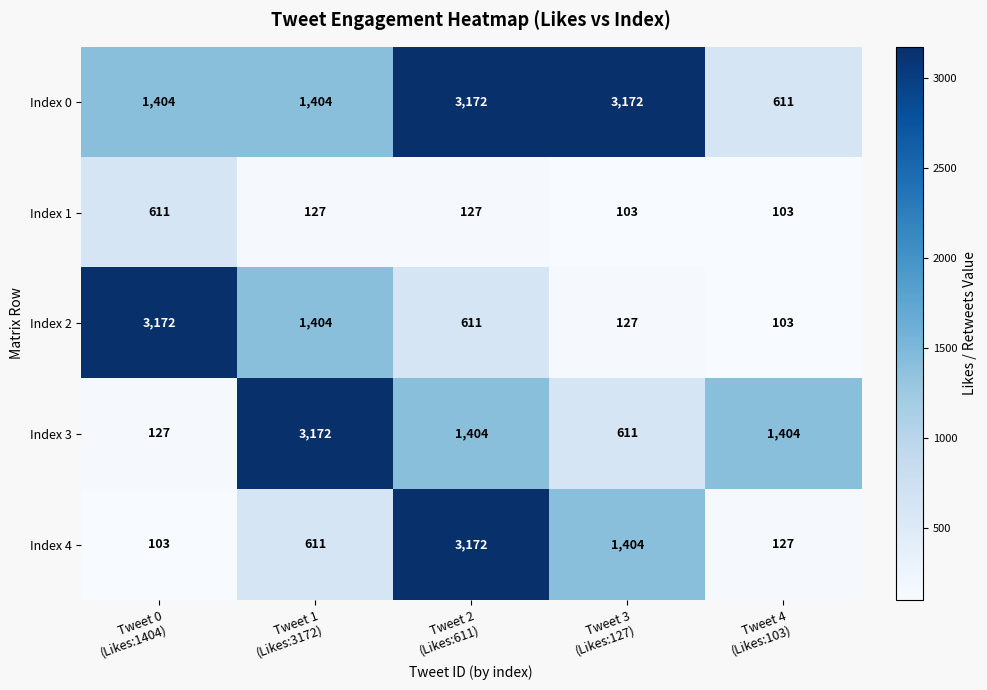

How many categories are shown in the chart?

5